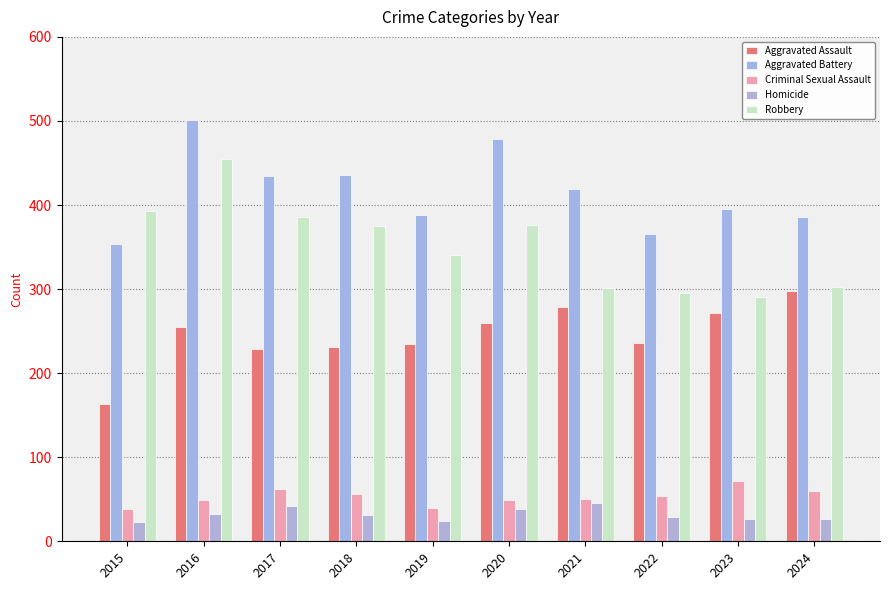

Is it true that Homicide equals 27 at 2023?

True